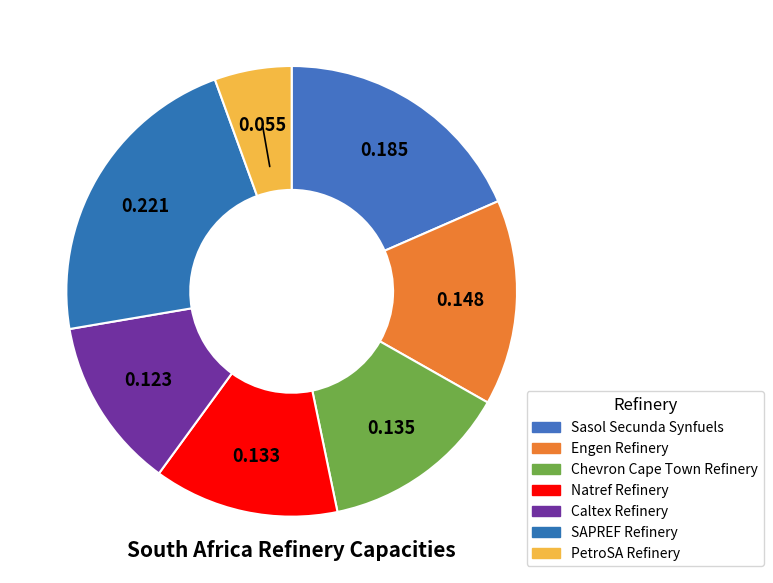

Count the number of slices in the pie.

7